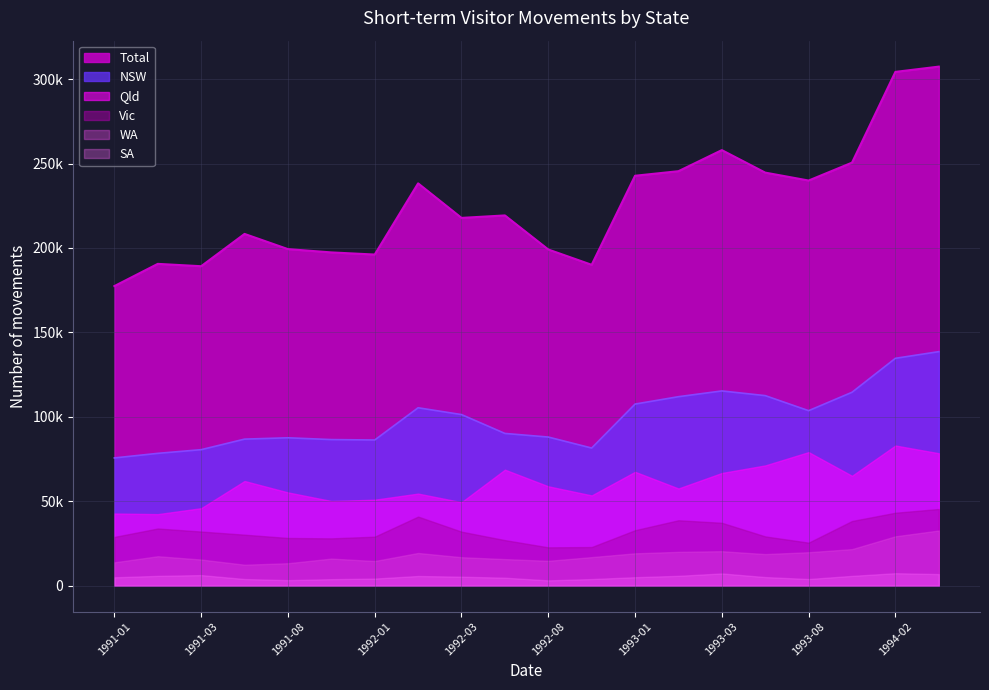

How many lines are shown in the chart?

6